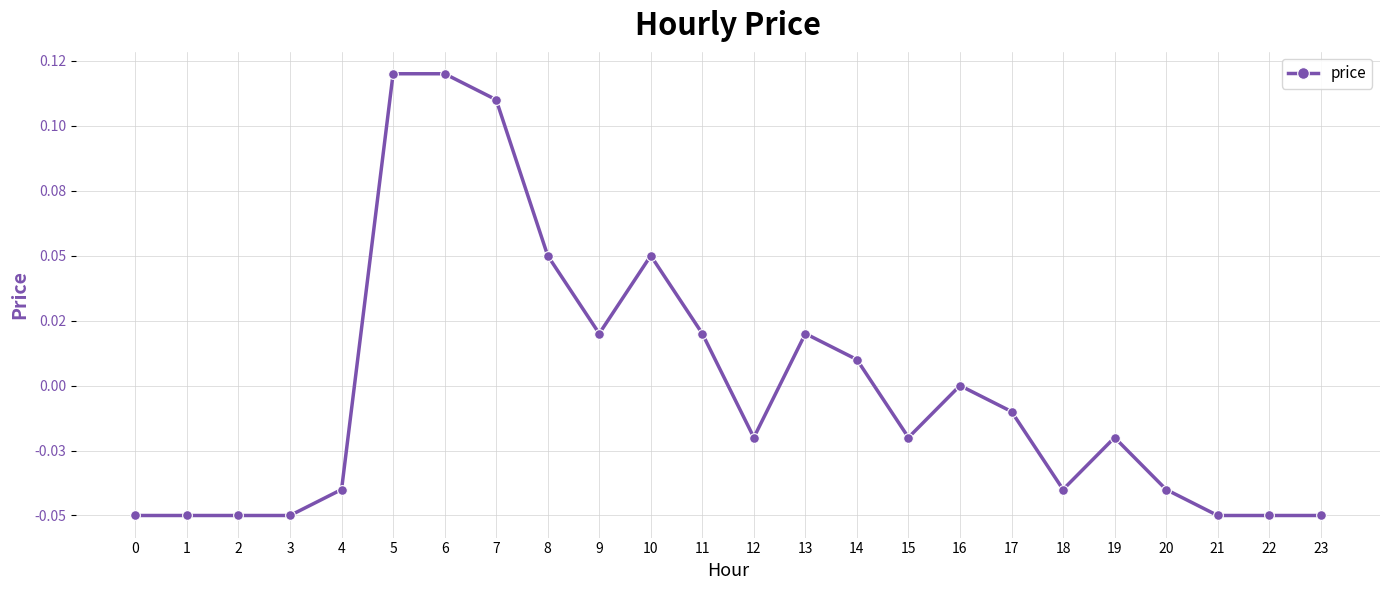

Rank the categories by value from lowest to highest.

0, 1, 2, 3, 21, 22, 23, 4, 18, 20, 12, 15, 19, 17, 16, 14, 9, 11, 13, 8, 10, 7, 5, 6